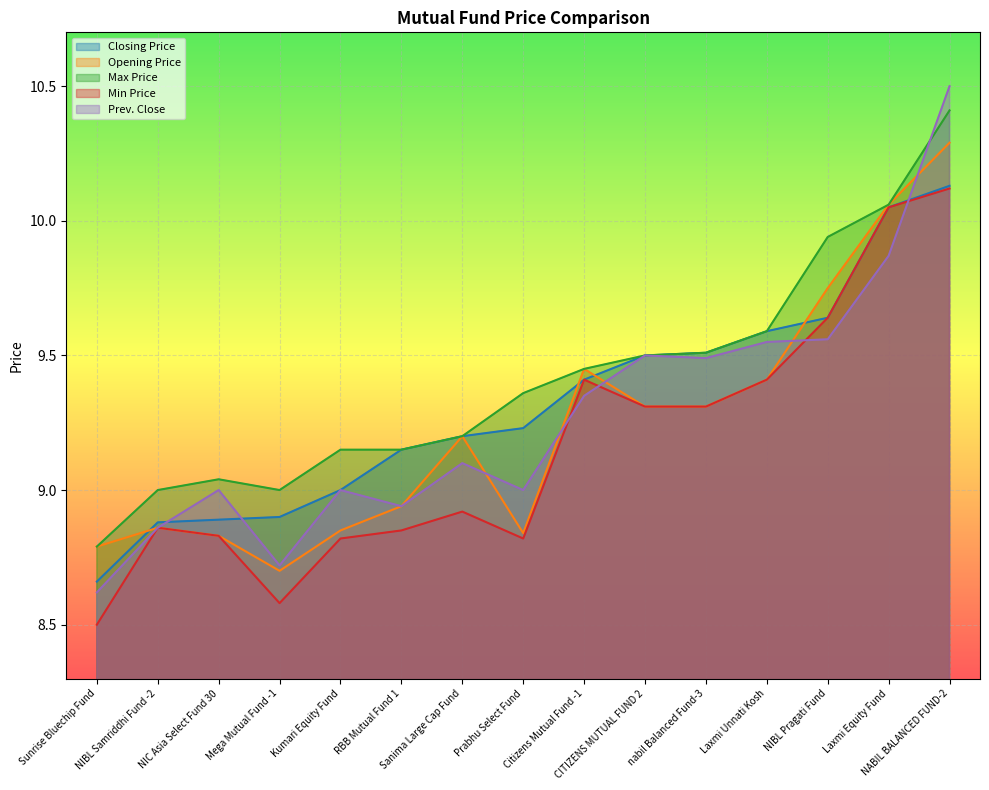

What position from the right is Mega Mutual Fund -1?

12